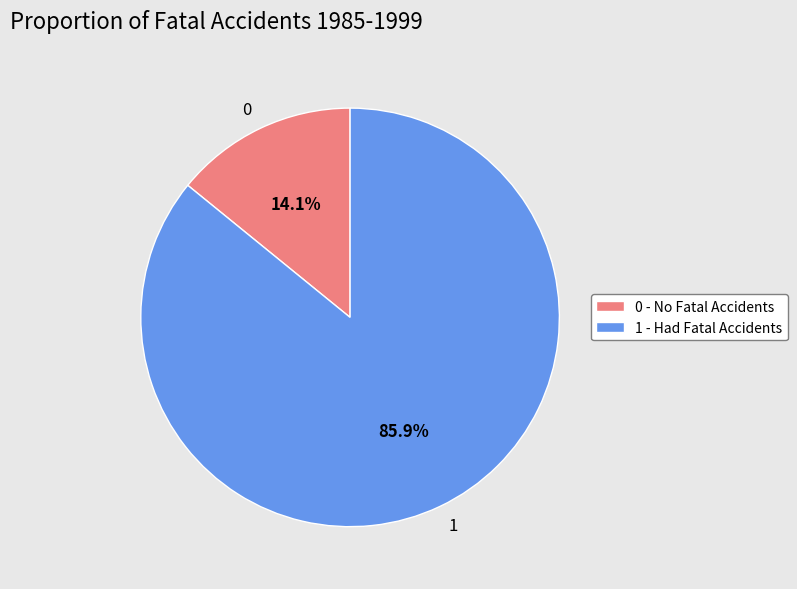

To the nearest percent, what is the difference between the largest and smallest slice percentages?

72%